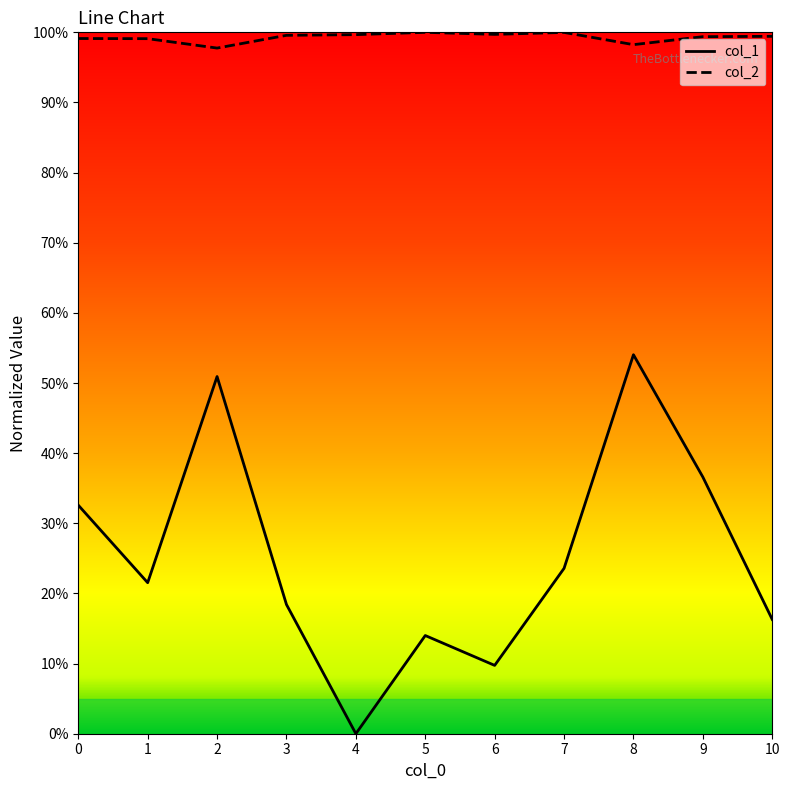

Is this an area chart (filled region under the line)?

No